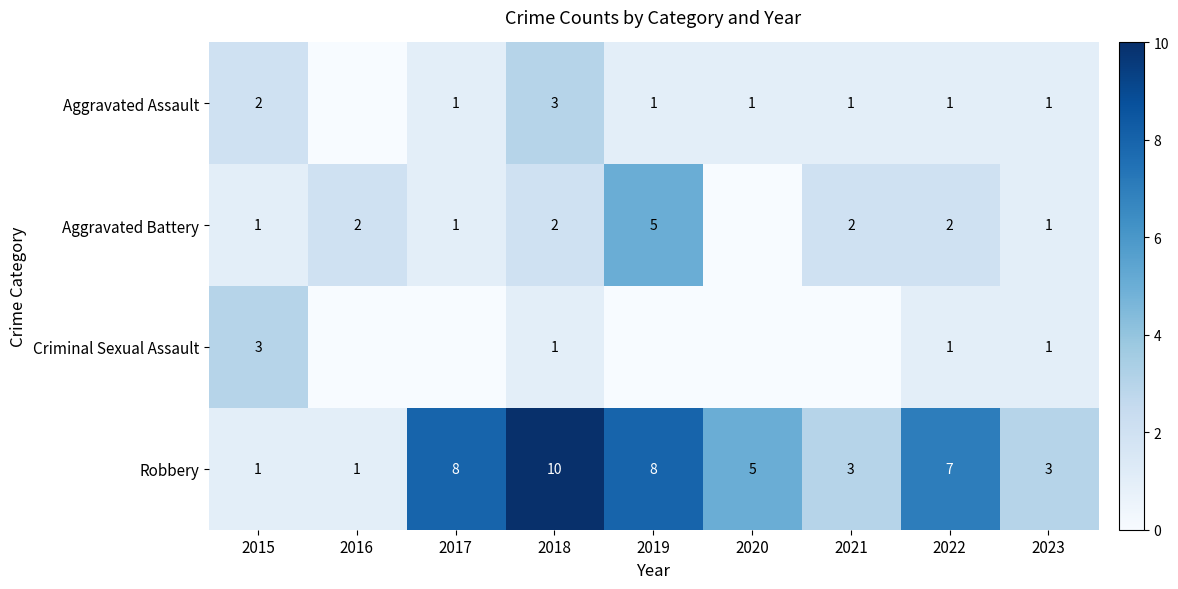

What is the difference between the highest and lowest values at 2022?

6